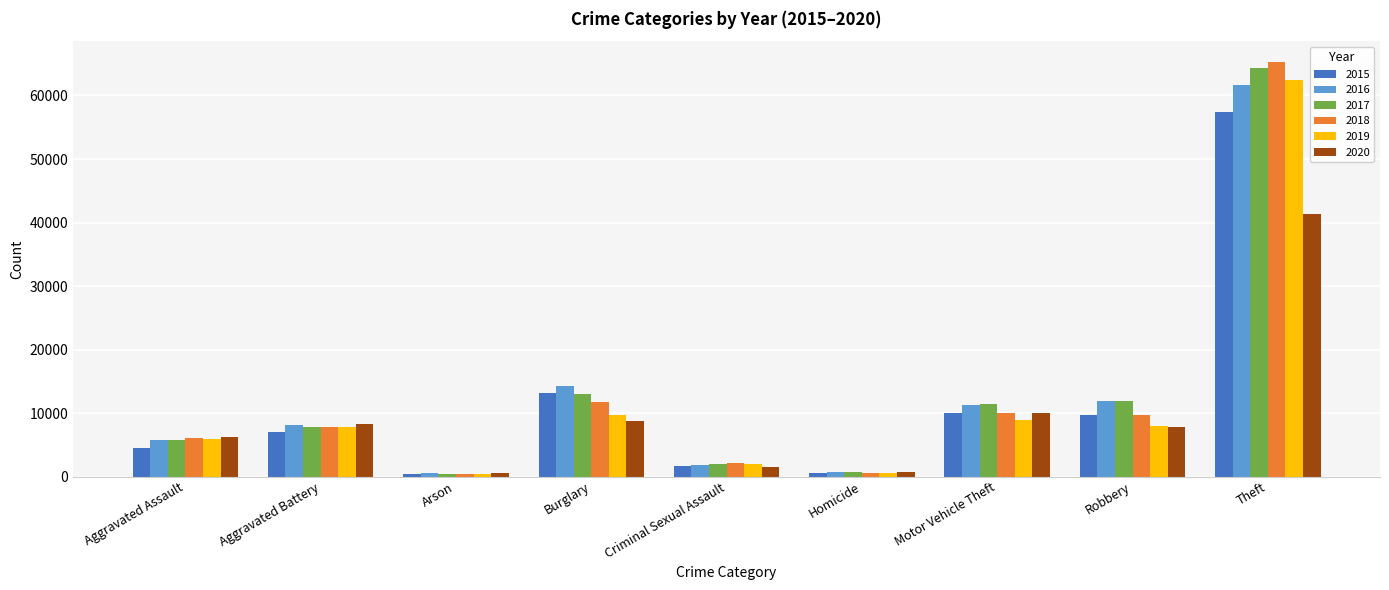

What is the total value across all series at Aggravated Battery?

46860